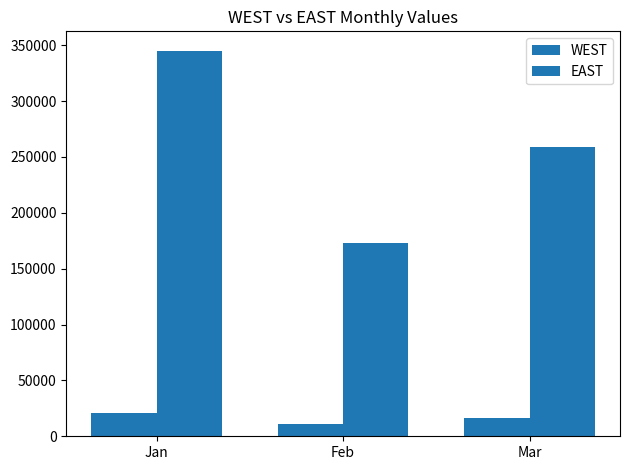

At Mar, list the series in order from smallest to largest.

WEST, EAST